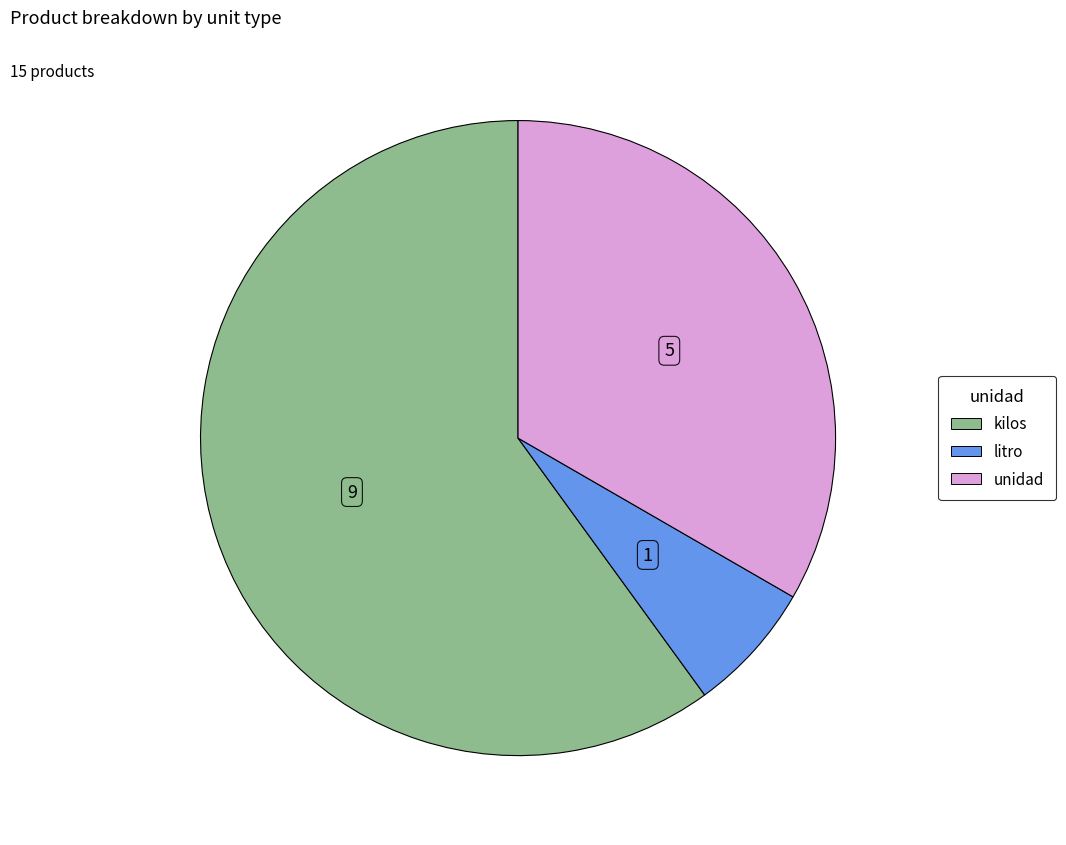

What is the largest slice in the pie chart?

kilos